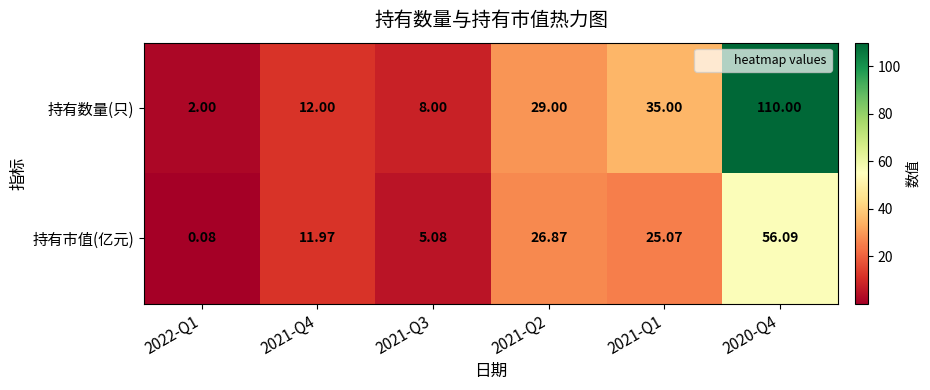

Which series has the widest spread of values?

持有数量(只)